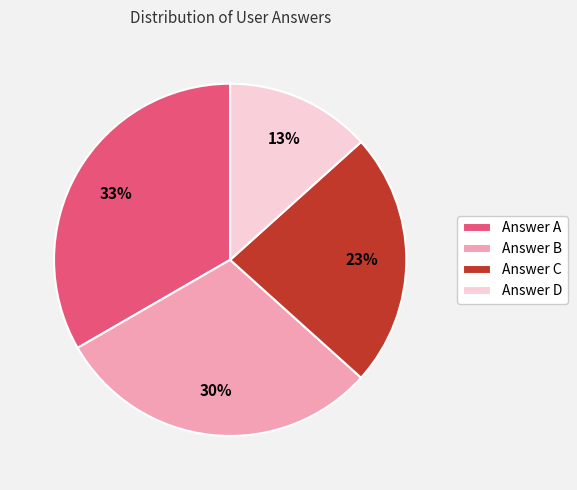

To the nearest percent, what is the difference between the largest and smallest slice percentages?

20%